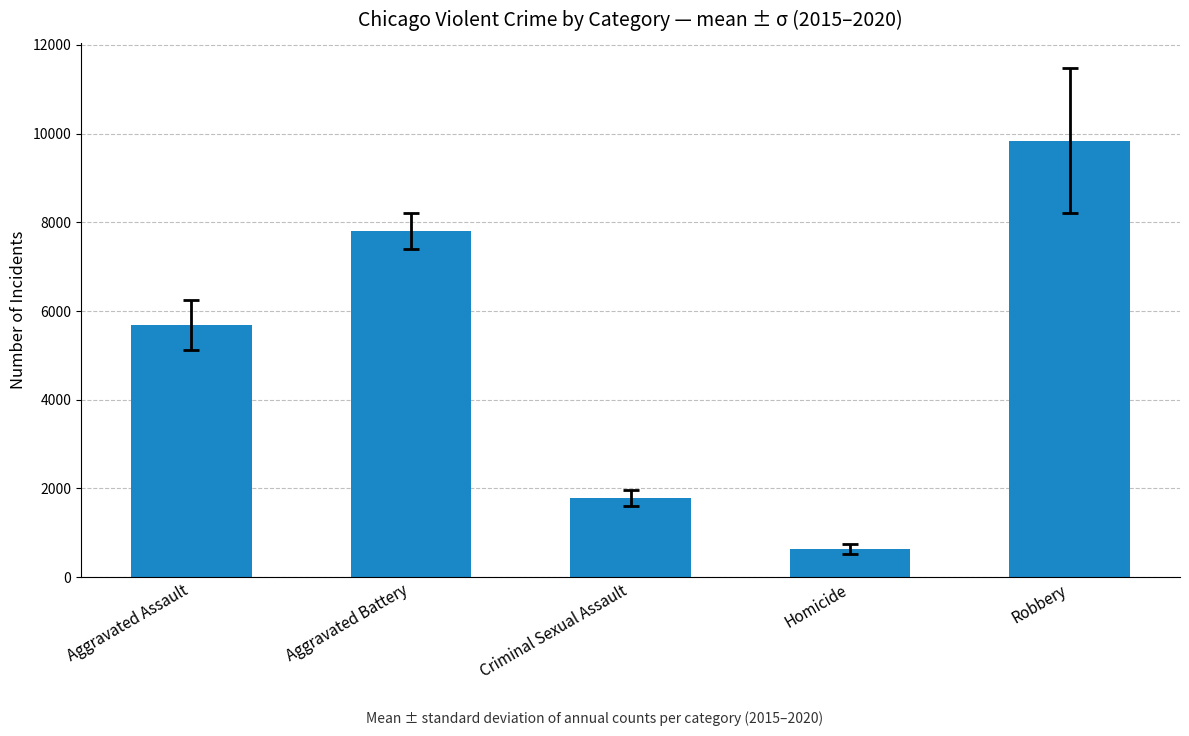

List the labels in order of value, smallest first.

Homicide, Criminal Sexual Assault, Aggravated Assault, Aggravated Battery, Robbery